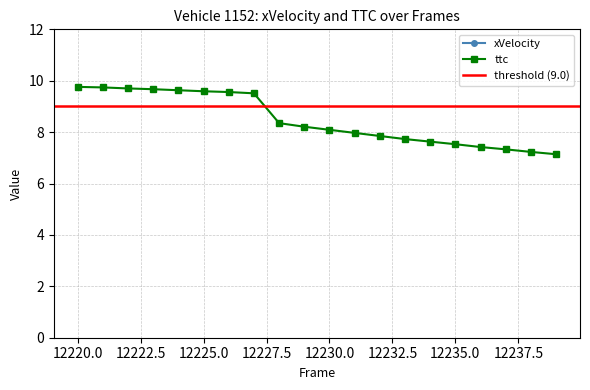

Reading left to right, what are all the values shown in this chart?

xVelocity: 12220=37.3	12221=37.3	12222=37.3	12223=37.2	12224=37.2	12225=37.2	12226=37.2	12227=37.2	12228=37.2	12229=37.1	12230=37.1	12231=37.1	12232=37.1	12233=37.0	12234=37.0	12235=37.0	12236=37.0	12237=36.9	12238=36.9	12239=36.9
ttc: 12220=9.8	12221=9.7	12222=9.7	12223=9.7	12224=9.6	12225=9.6	12226=9.6	12227=9.5	12228=8.3	12229=8.2	12230=8.1	12231=8.0	12232=7.8	12233=7.7	12234=7.6	12235=7.5	12236=7.4	12237=7.3	12238=7.2	12239=7.1